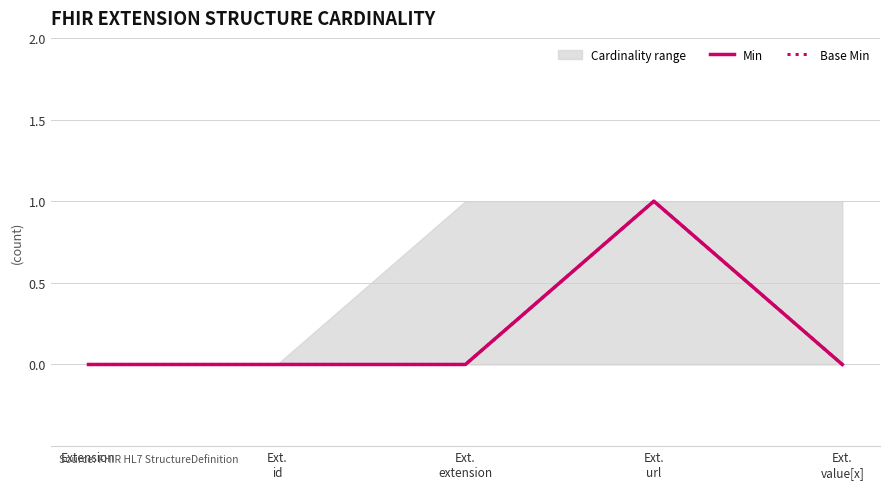

The value of Min at Ext.
extension is 0. True or false?

True